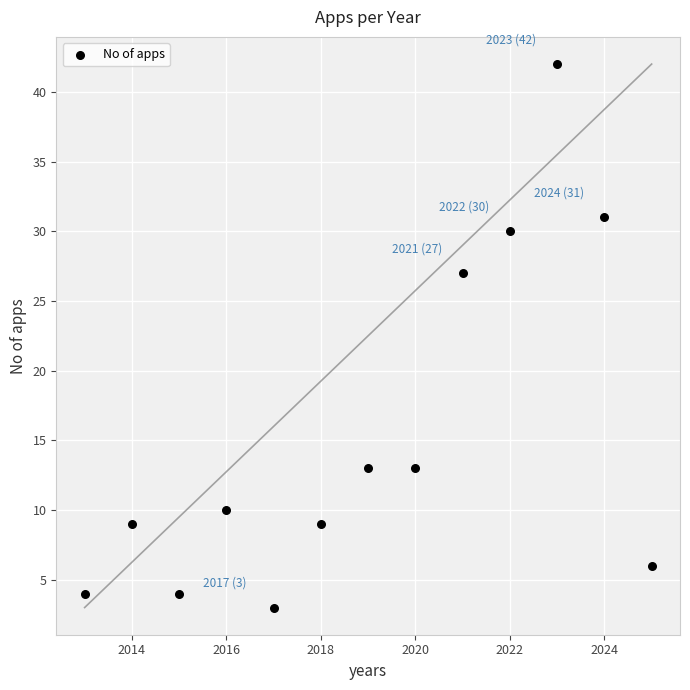

What is the range of Y values (max minus min)?

39